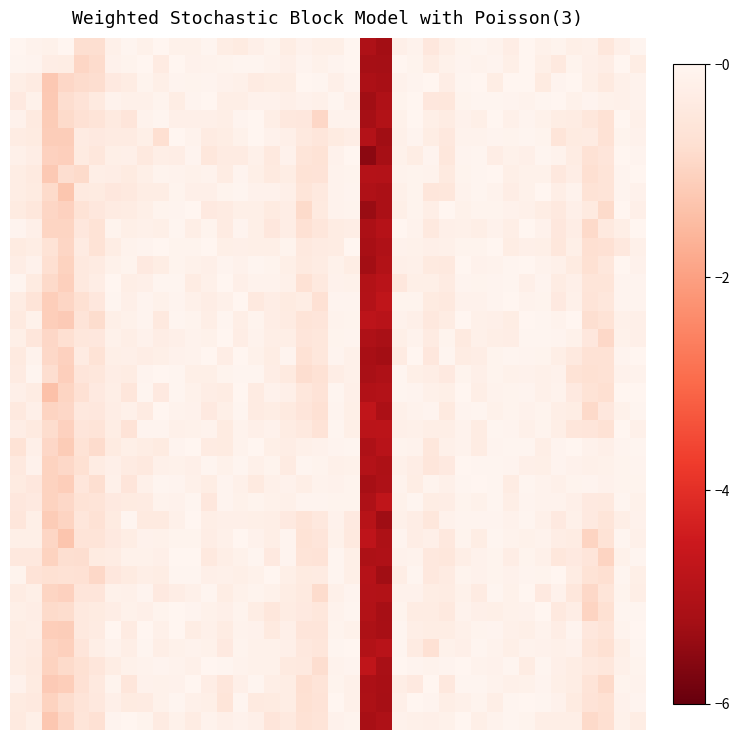

At how many categories does at least one series exceed 5?

2